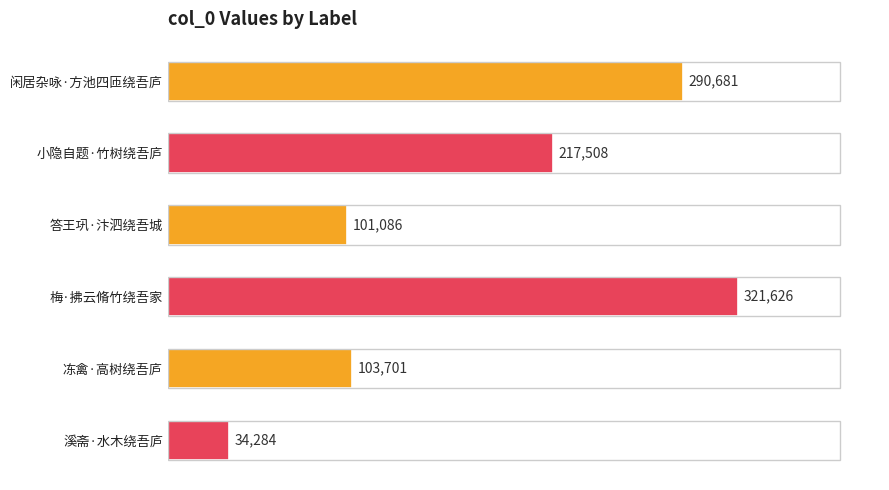

What is the smallest value displayed?

34284